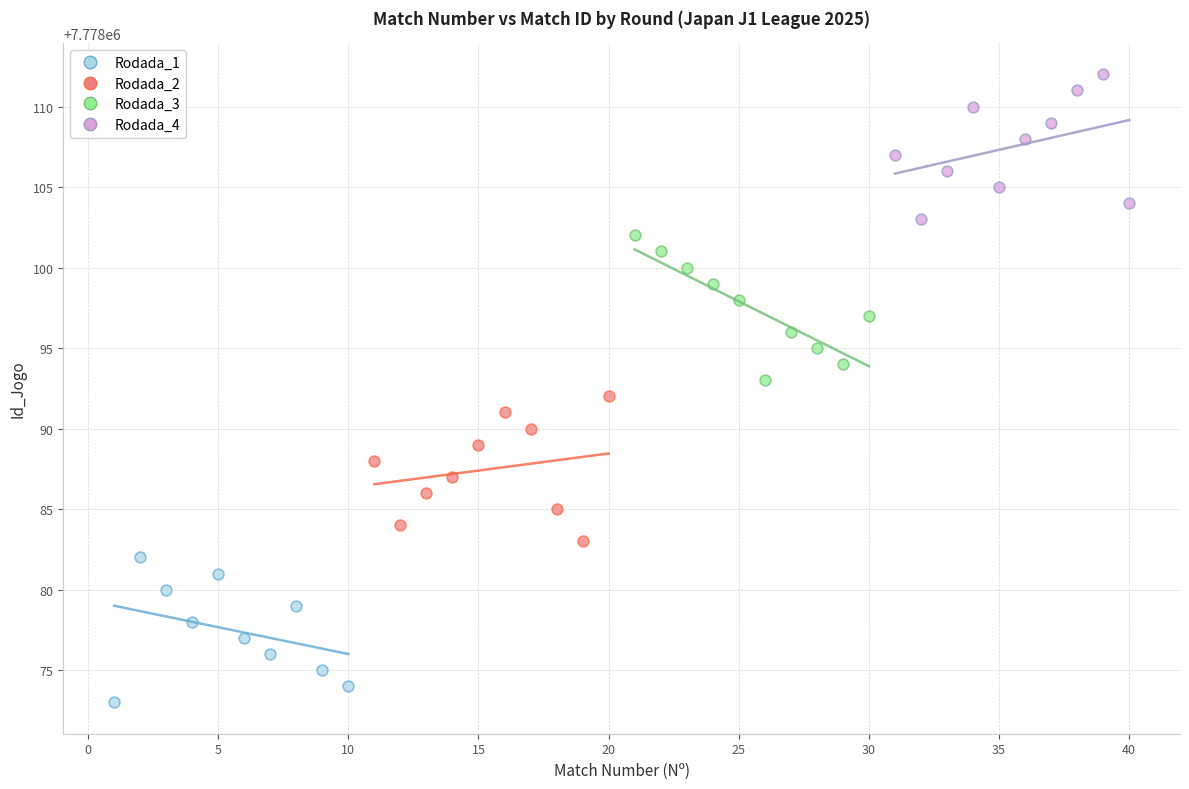

Which series reaches the minimum Y coordinate?

Rodada_1